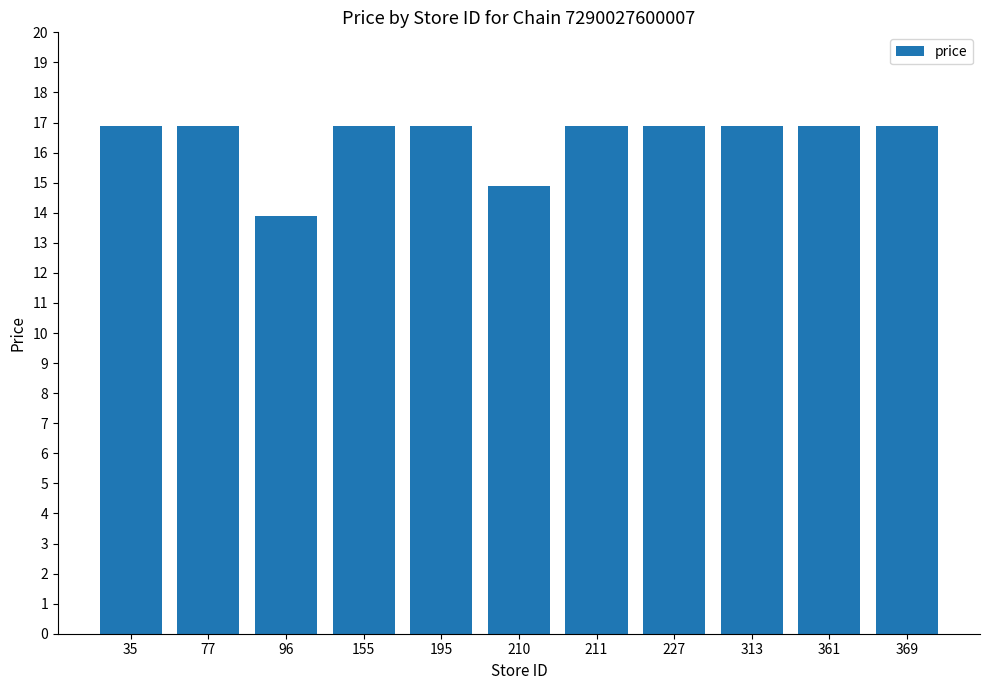

Is it true that the value at 227 is 30.1?

False